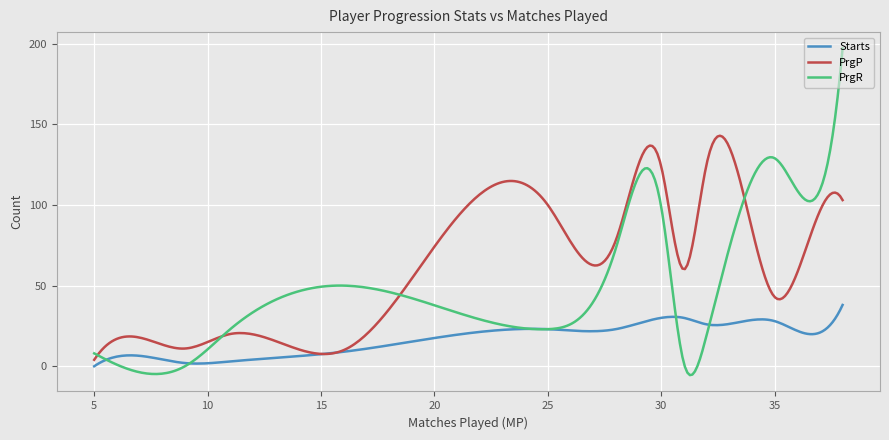

Which series has the largest range (max minus min)?

PrgR